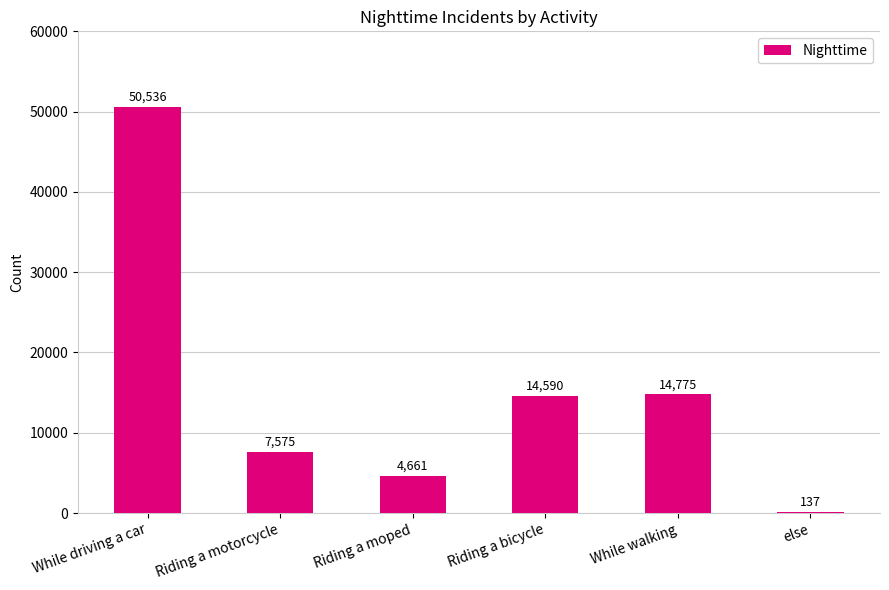

Which category has the highest value across all series?

While driving a car